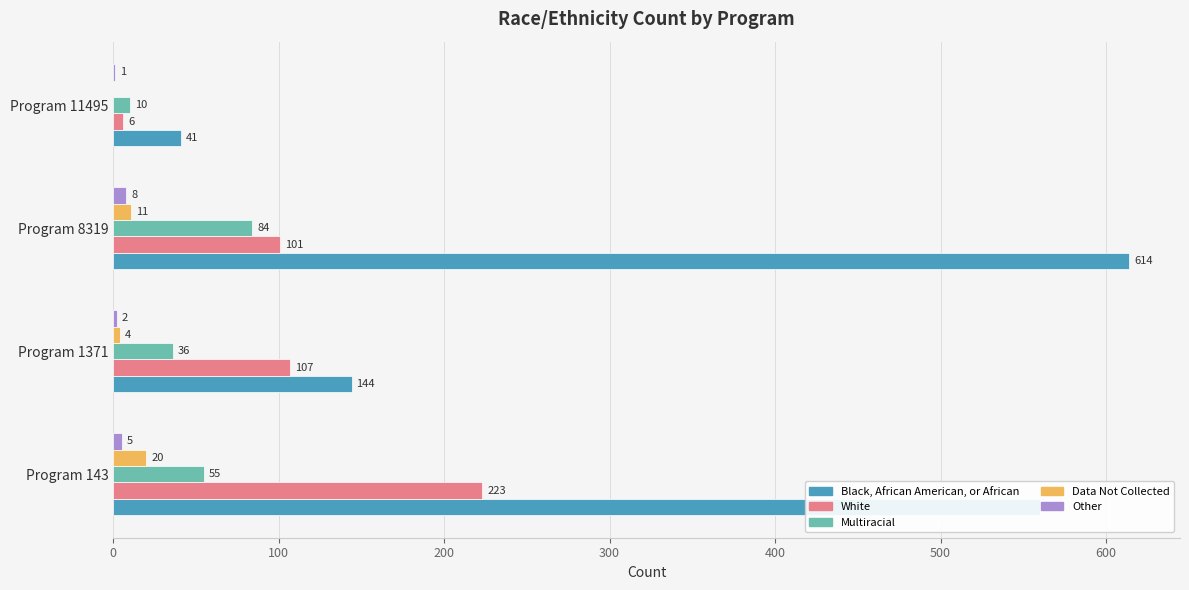

What are all the series names shown in the legend?

Black, African American, or African, White, Multiracial, Data Not Collected, Other